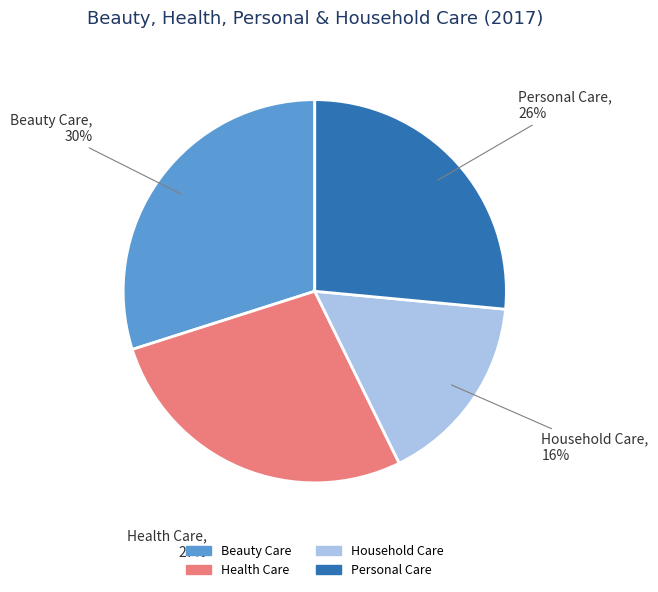

To the nearest percent, what portion does Personal Care represent?

26%